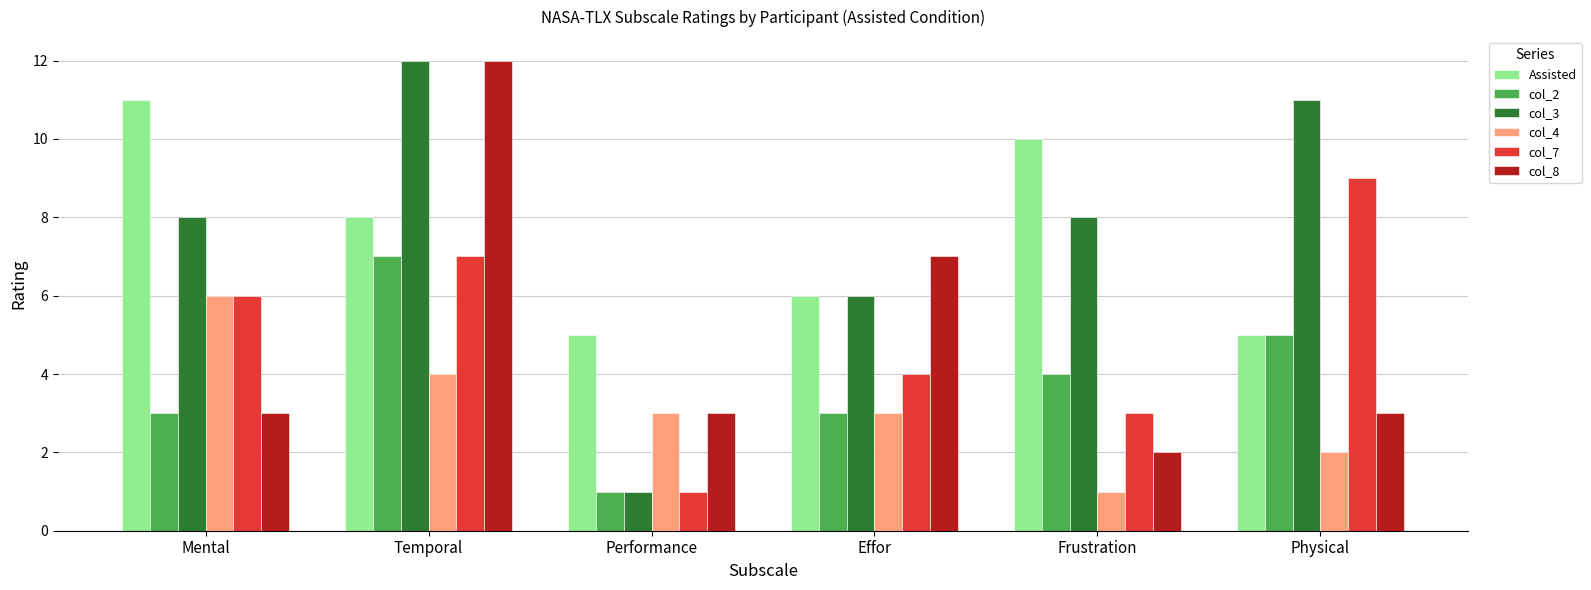

Reading right to left, transcribe all the data shown in this chart.

Assisted: 5	10	6	5	8	11
col_2: 5	4	3	1	7	3
col_3: 11	8	6	1	12	8
col_4: 2	1	3	3	4	6
col_7: 9	3	4	1	7	6
col_8: 3	2	7	3	12	3